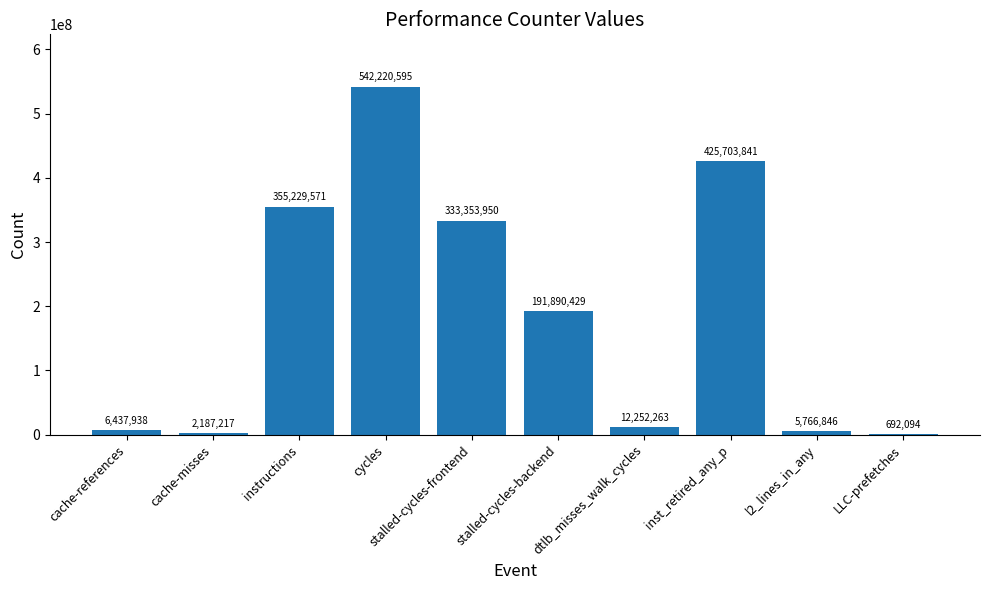

What is the change in value from cycles to l2_lines_in_any?

-536453749